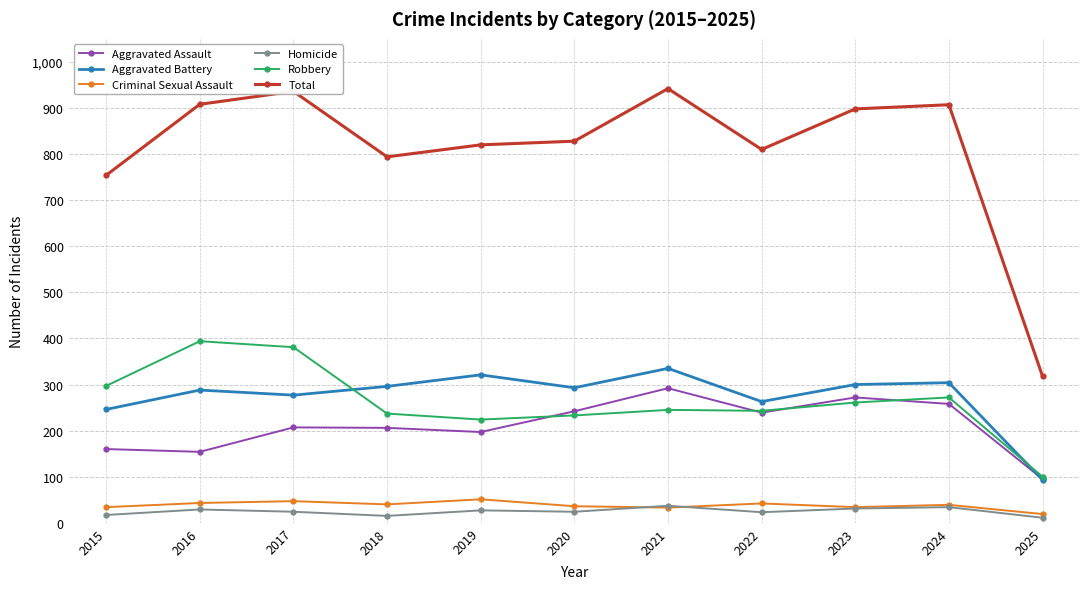

What is the maximum value shown in the chart?

942